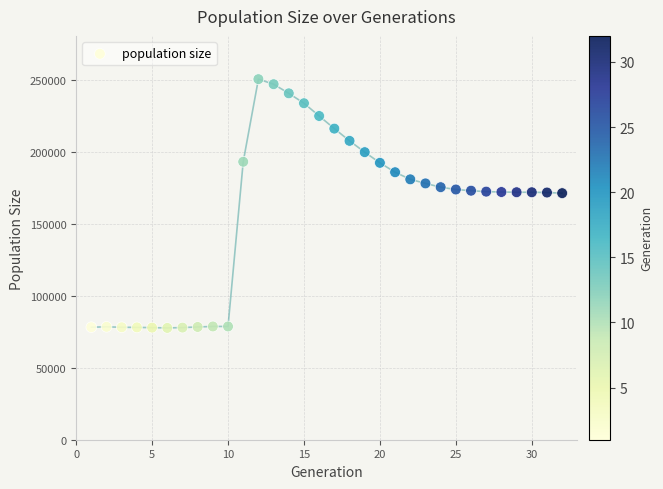

What is the range of X values (max minus min)?

31